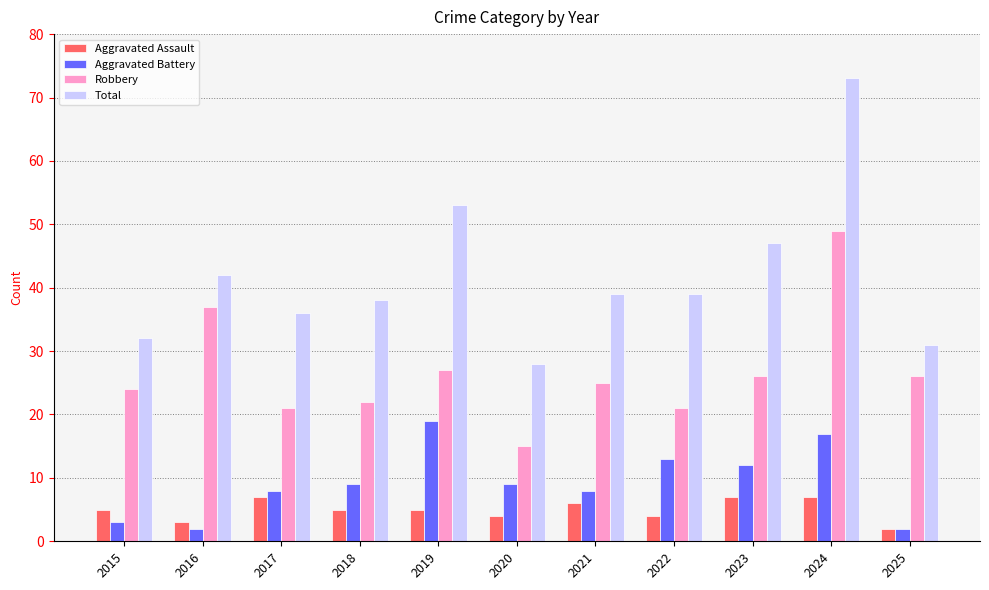

What is the smallest value displayed?

2